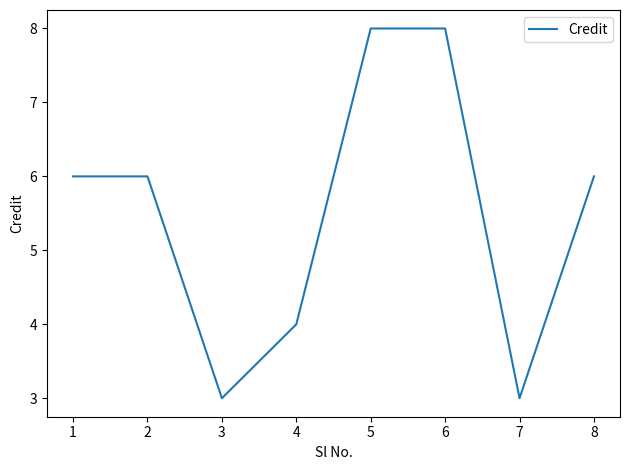

How many distinct data groups are displayed?

1